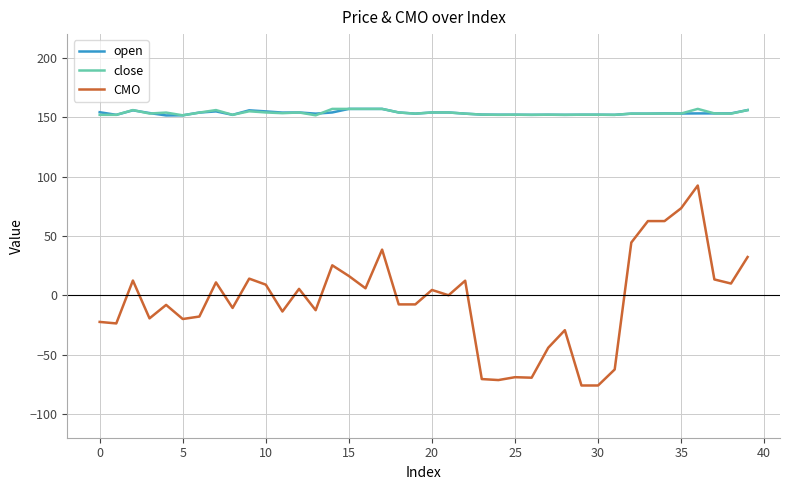

What is the highest value of the open series?

157.0